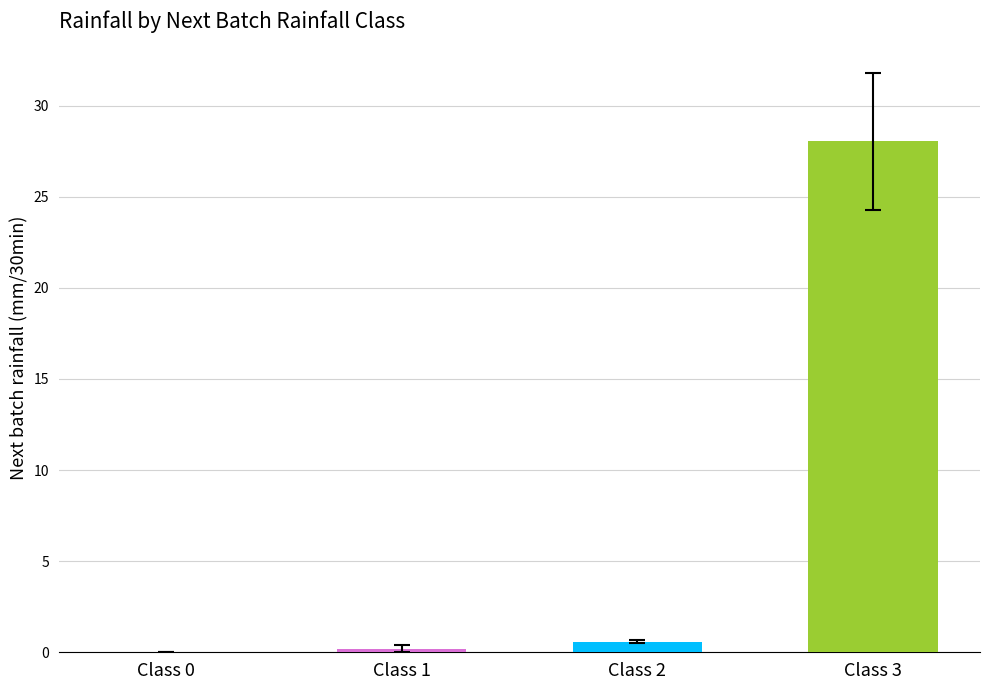

Which has a higher value, 0 or 3?

3